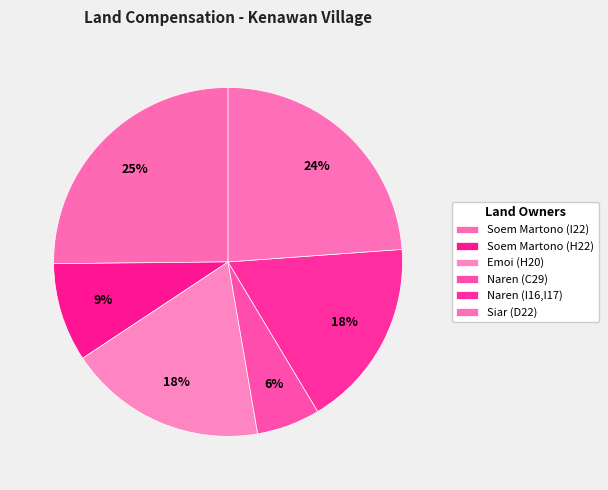

How many segments does this pie chart have?

6